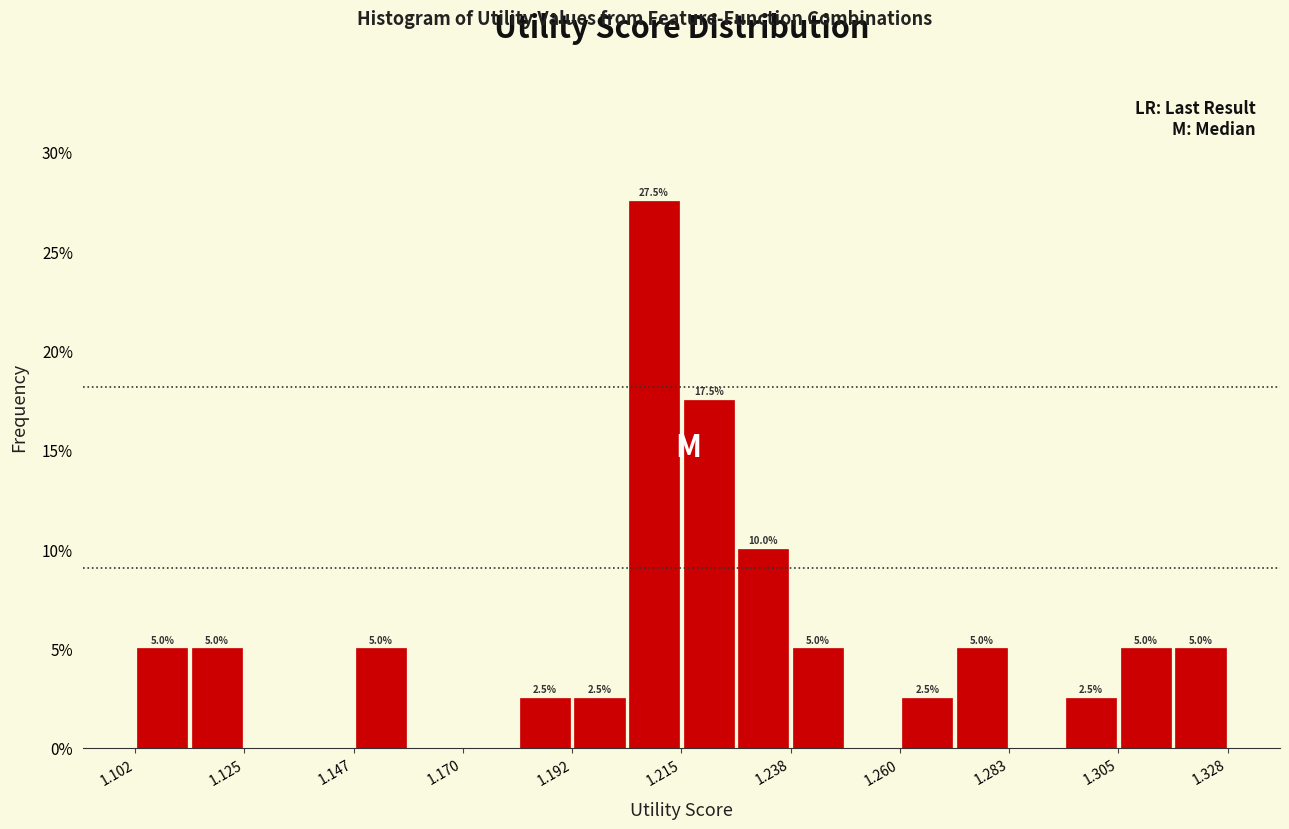

Around what value on the x-axis is the tallest bar? Give the approximate position of its centre, as read against the axis.

1.210